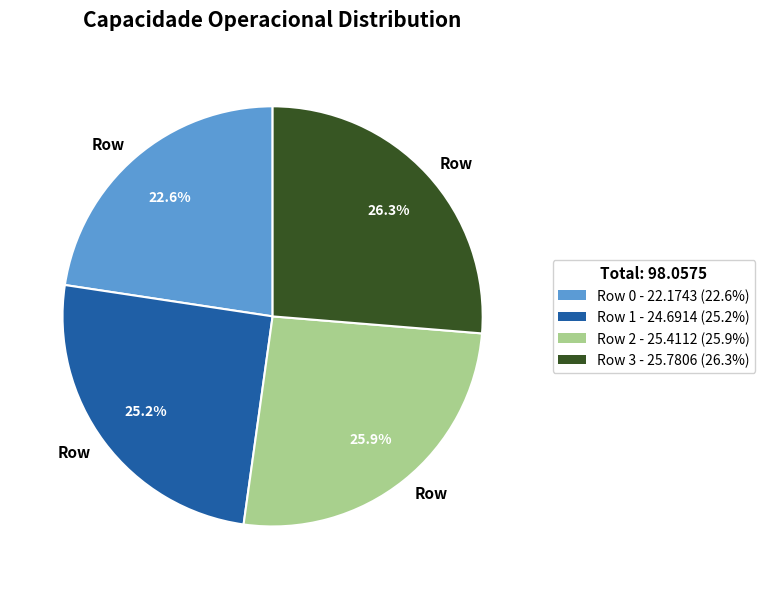

To the nearest percent, what is the average slice percentage?

25%